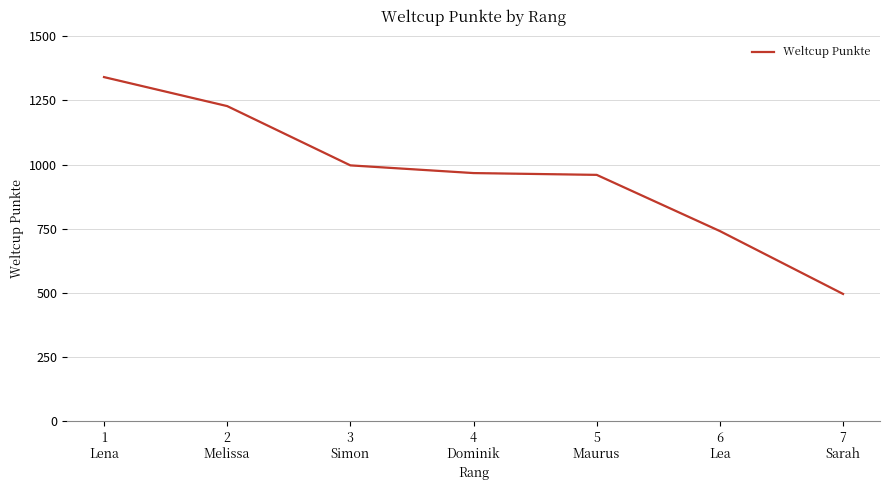

Reading left to right, extract all data points from this chart.

1341	1228	997	967	960	741	496